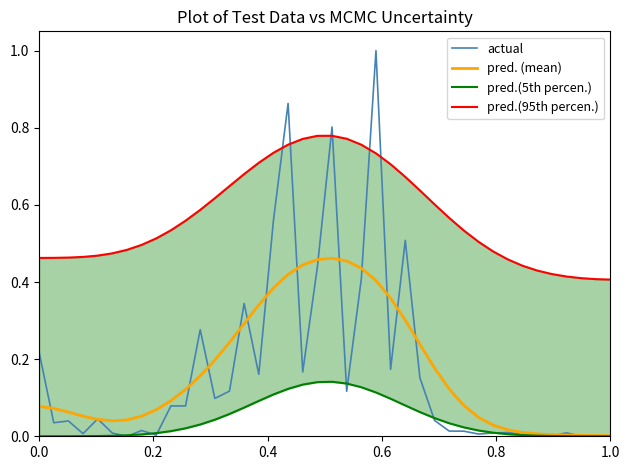

Reading left to right, extract all data points from this chart.

actual: 0.2	0.0	0.0	0.0	0.0	0.0	0.0	0.0	0.0	0.1	0.1	0.3	0.1	0.1	0.3	0.2	0.6	0.9	0.2	0.4	0.8	0.1	0.4	1.0	0.2	0.5	0.2	0.0	0.0	0.0	0.0	0.0	0.0	0.0	0.0	0.0	0.0	0.0	0.0	0.0
pred. (mean): 0.1	0.1	0.1	0.1	0.0	0.0	0.0	0.1	0.1	0.1	0.1	0.2	0.2	0.2	0.3	0.3	0.4	0.4	0.4	0.5	0.5	0.5	0.4	0.4	0.4	0.3	0.2	0.2	0.1	0.1	0.0	0.0	0.0	0.0	0.0	0.0	0.0	0.0	0.0	0.0
pred.(5th percen.): 0.0	0.0	0.0	0.0	0.0	0.0	0.0	0.0	0.0	0.0	0.0	0.0	0.0	0.1	0.1	0.1	0.1	0.1	0.1	0.1	0.1	0.1	0.1	0.1	0.1	0.1	0.1	0.0	0.0	0.0	0.0	0.0	0.0	0.0	0.0	0.0	0.0	0.0	0.0	0.0
pred.(95th percen.): 0.5	0.5	0.5	0.5	0.5	0.5	0.5	0.5	0.5	0.5	0.6	0.6	0.6	0.6	0.7	0.7	0.7	0.8	0.8	0.8	0.8	0.8	0.8	0.7	0.7	0.7	0.6	0.6	0.6	0.5	0.5	0.5	0.5	0.4	0.4	0.4	0.4	0.4	0.4	0.4